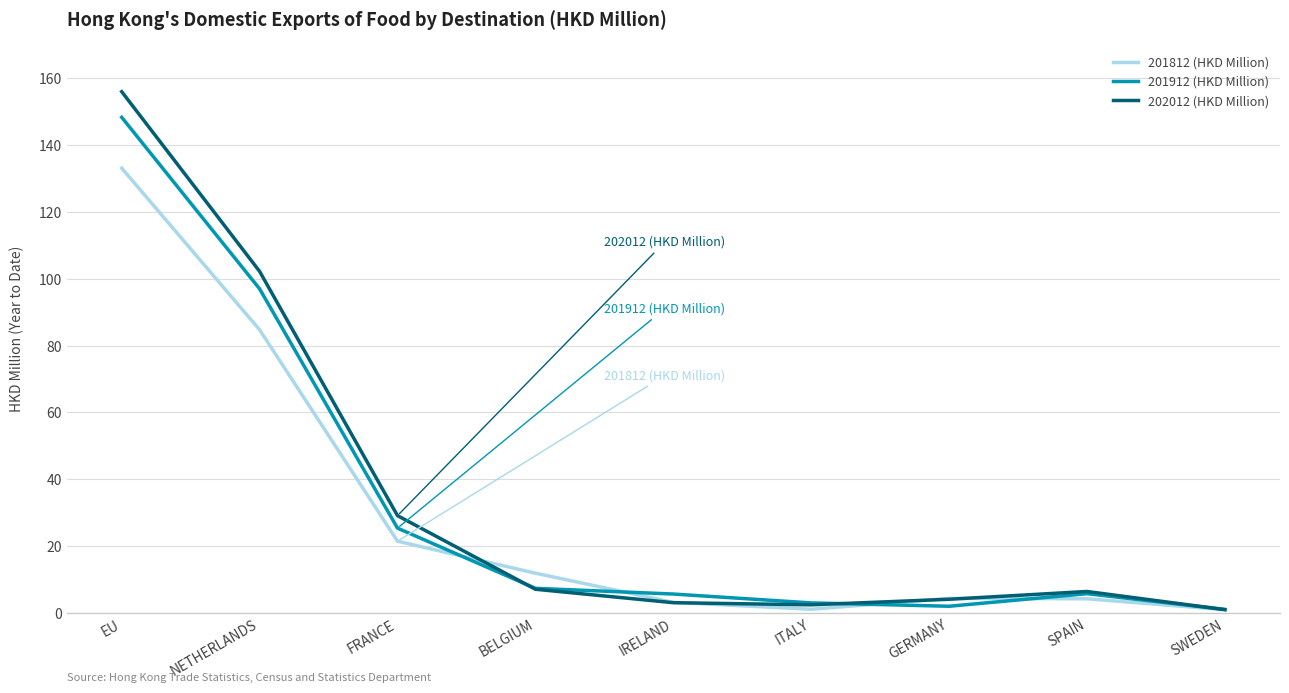

What is the sum of all 202012 (HKD Million) values?

311.2